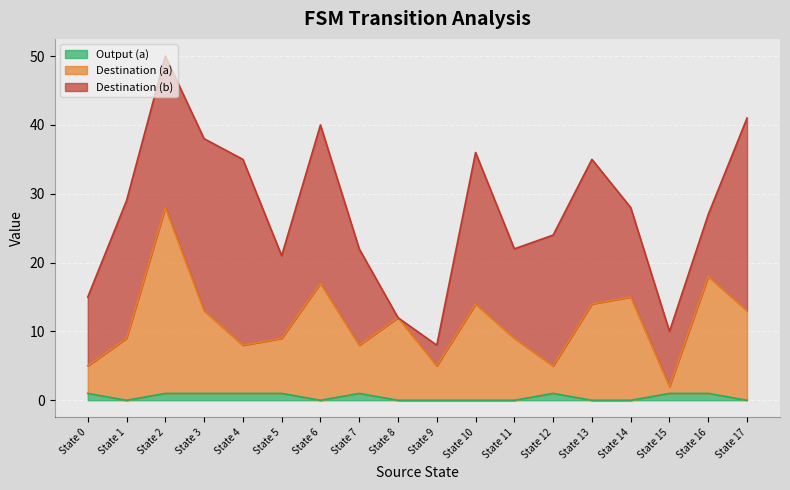

The value of Output (a) at State 13 is 0. True or false?

True